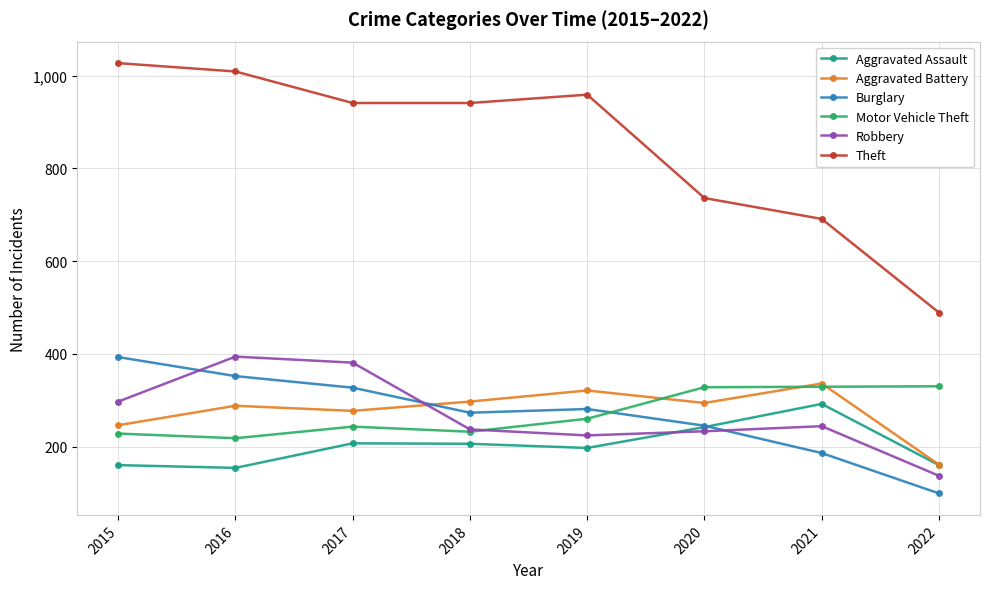

Between 2018 and 2021, which series saw the biggest shift?

Theft